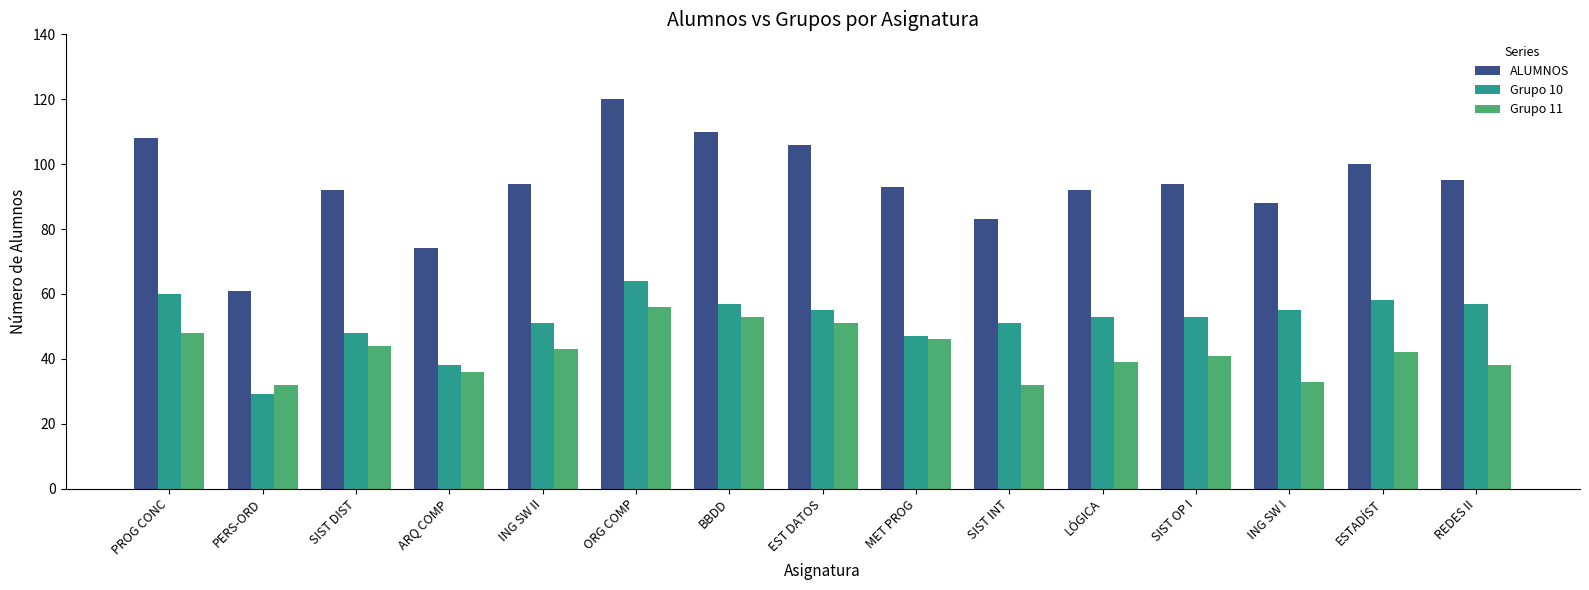

Which category has the highest value in the ALUMNOS series?

ORG COMP